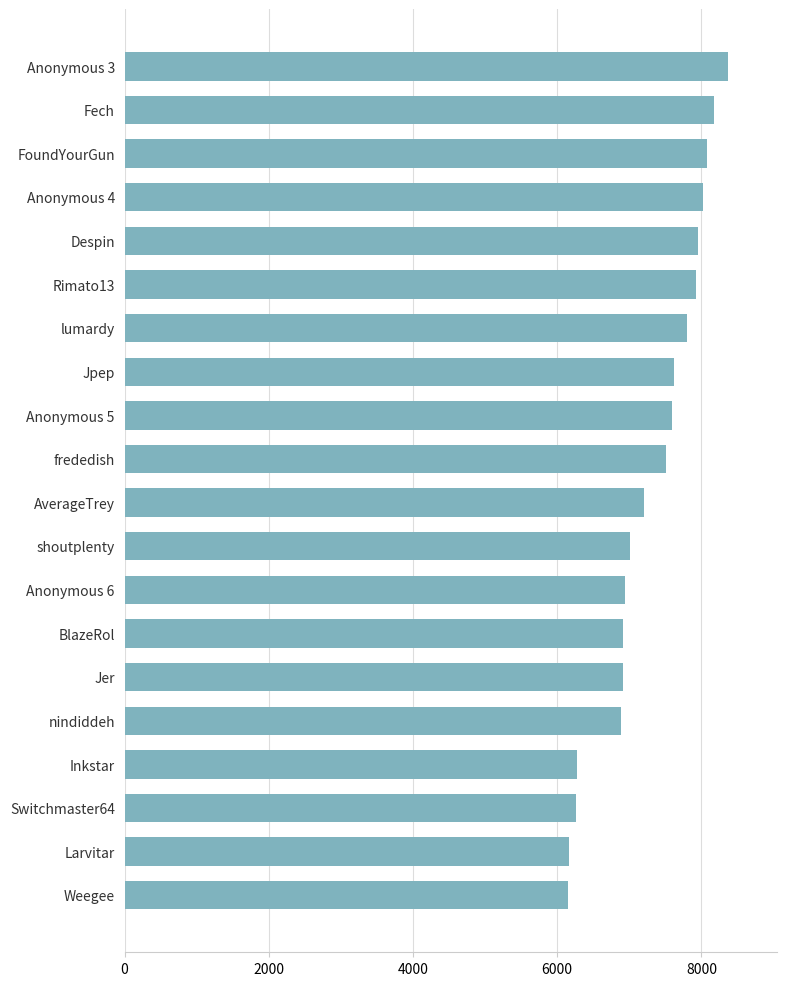

What is the greatest value displayed?

8374